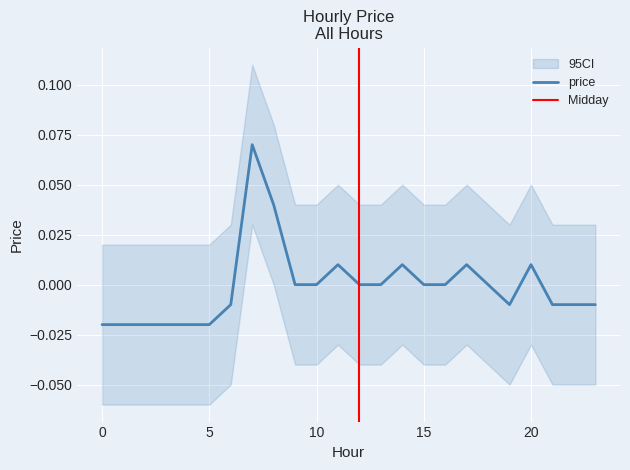

At which label does the data first exceed 0?

7